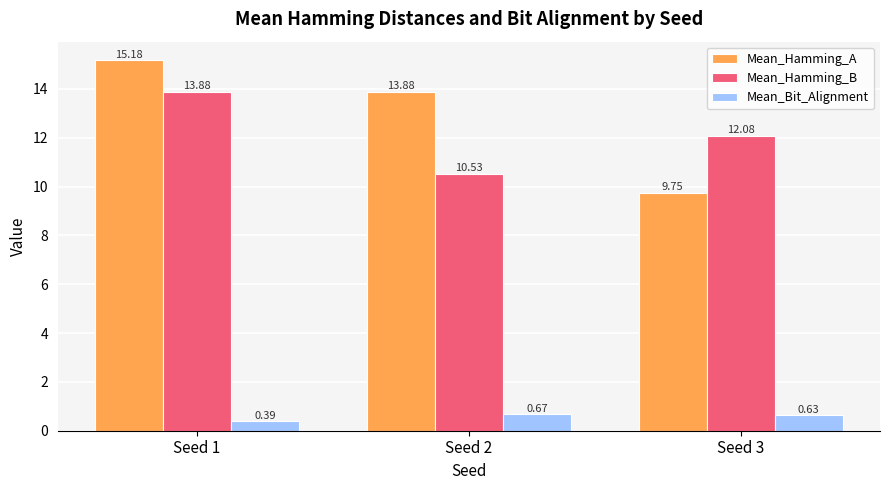

Which label corresponds to the smallest value in the chart?

Seed 1